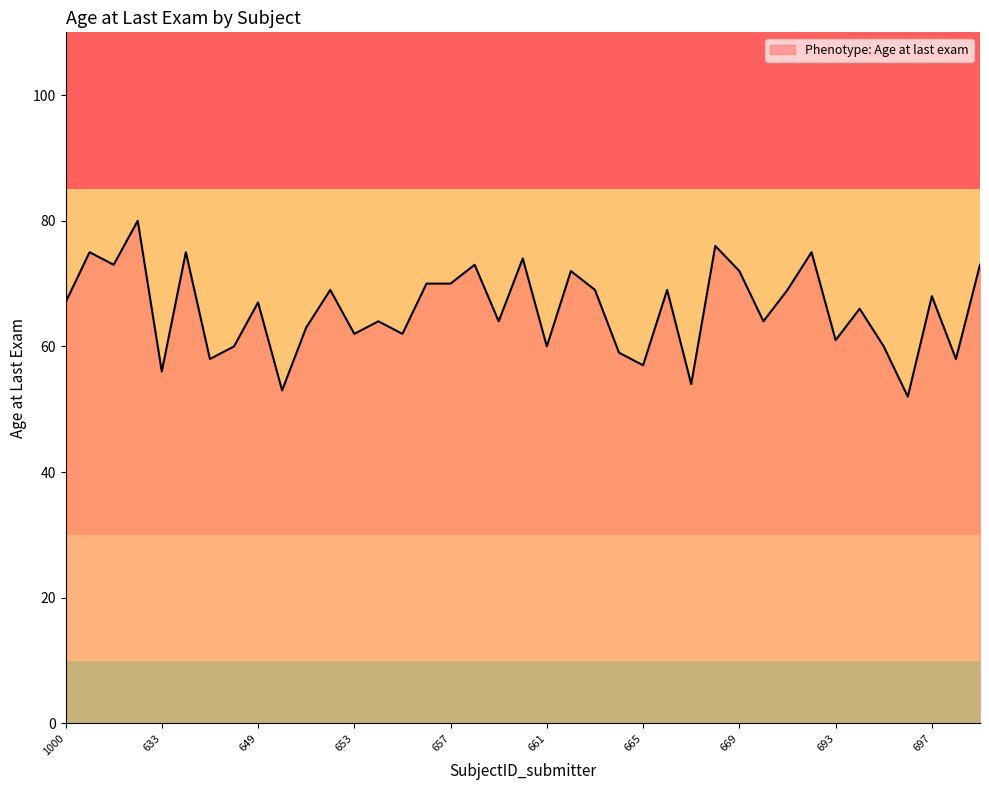

What is the greatest value displayed?

80